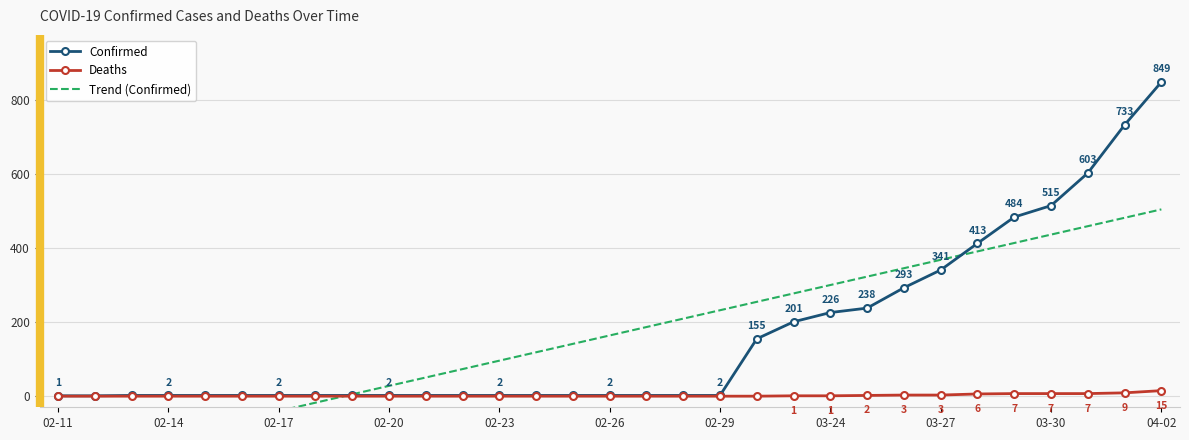

What is the difference between the second highest and second lowest values in the Deaths series?

9